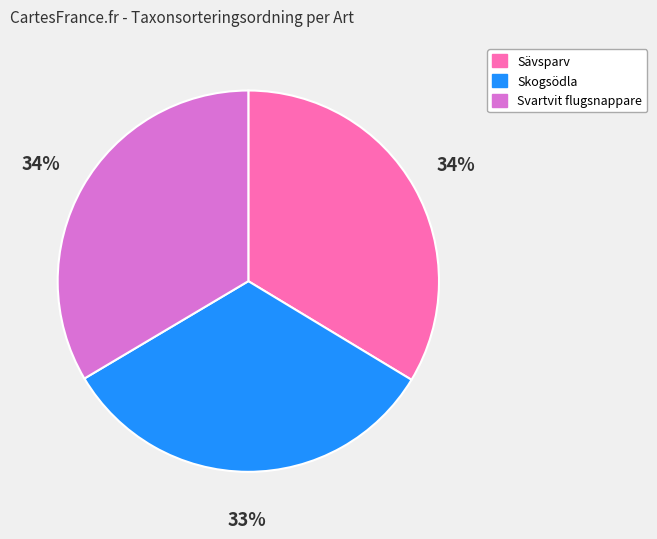

How many segments does this pie chart have?

3